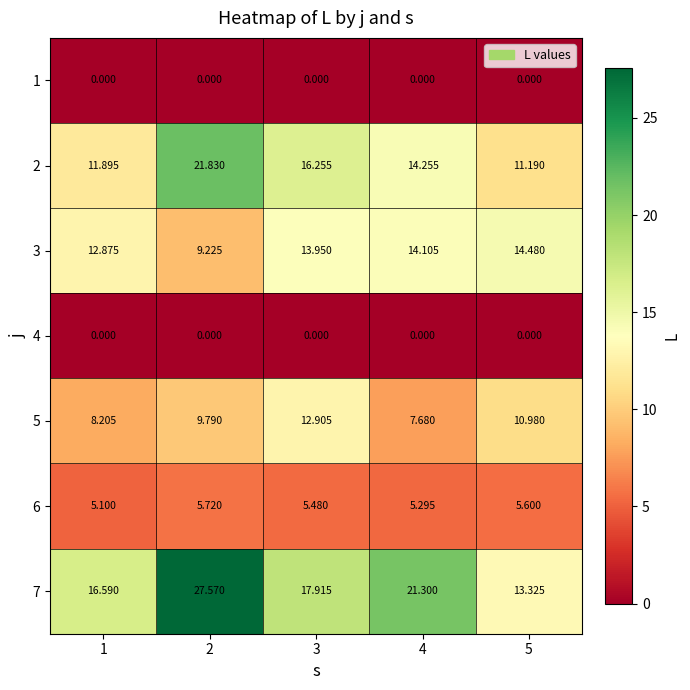

Is the value of 6 at 2 greater than the value of 1 at 5?

Yes